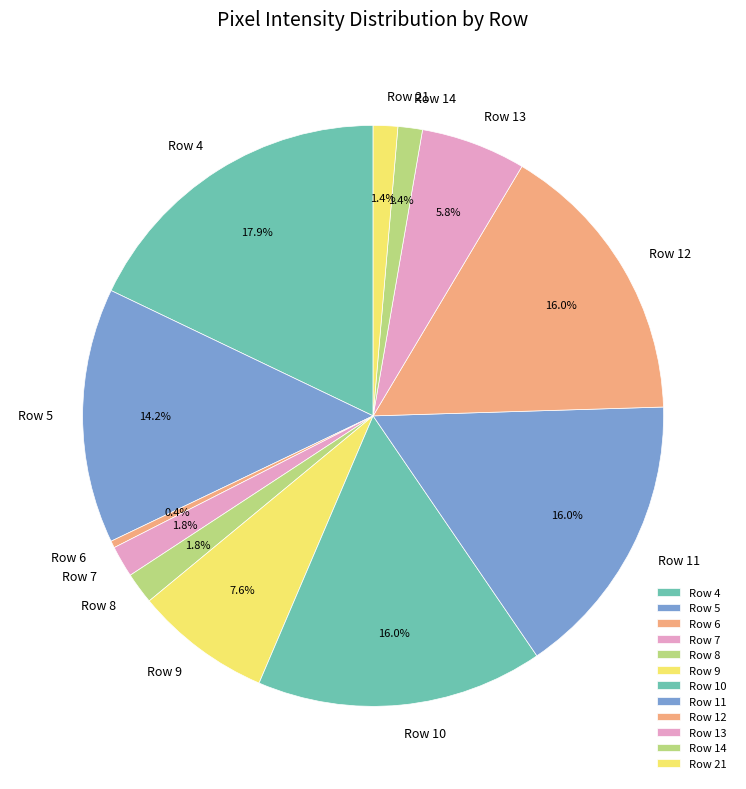

To the nearest percent, what is the combined percentage of Row 9 and Row 11?

24%